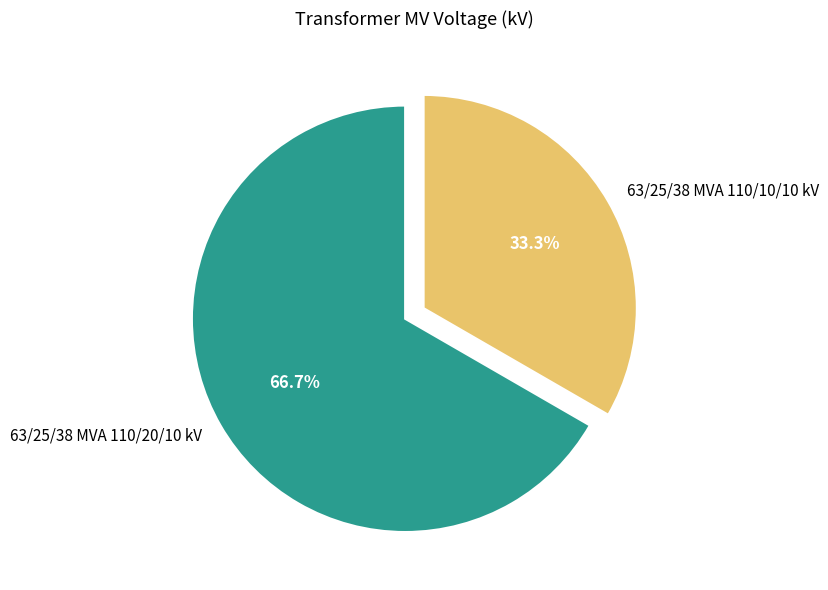

True or false: 63/25/38 MVA 110/20/10 kV accounts for 56% of the total.

False